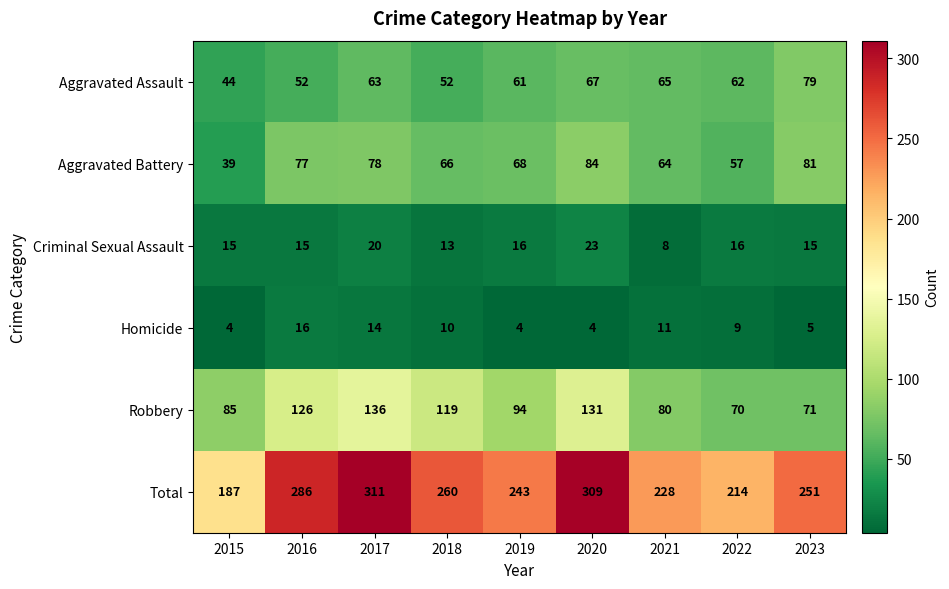

True or false: Robbery has a value of 94 at 2019.

True